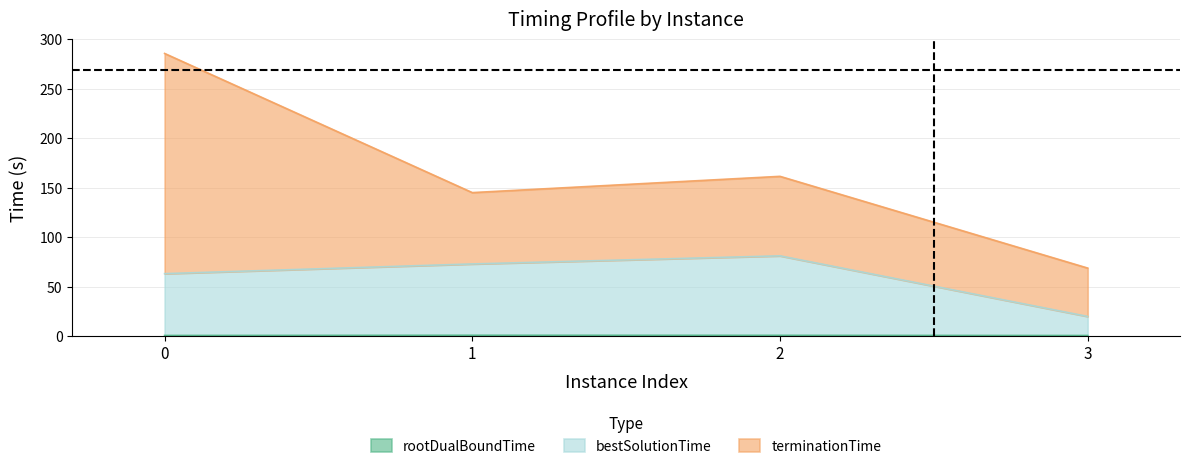

True or false: bestSolutionTime and rootDualBoundTime cross at least once.

False